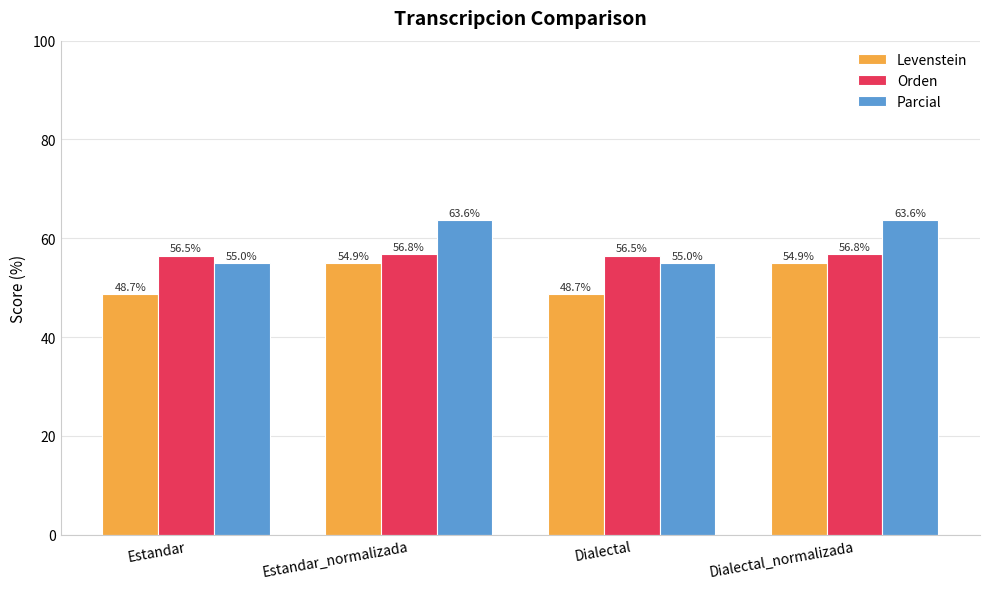

Rank the series by their maximum value, from lowest to highest.

Levenstein, Orden, Parcial